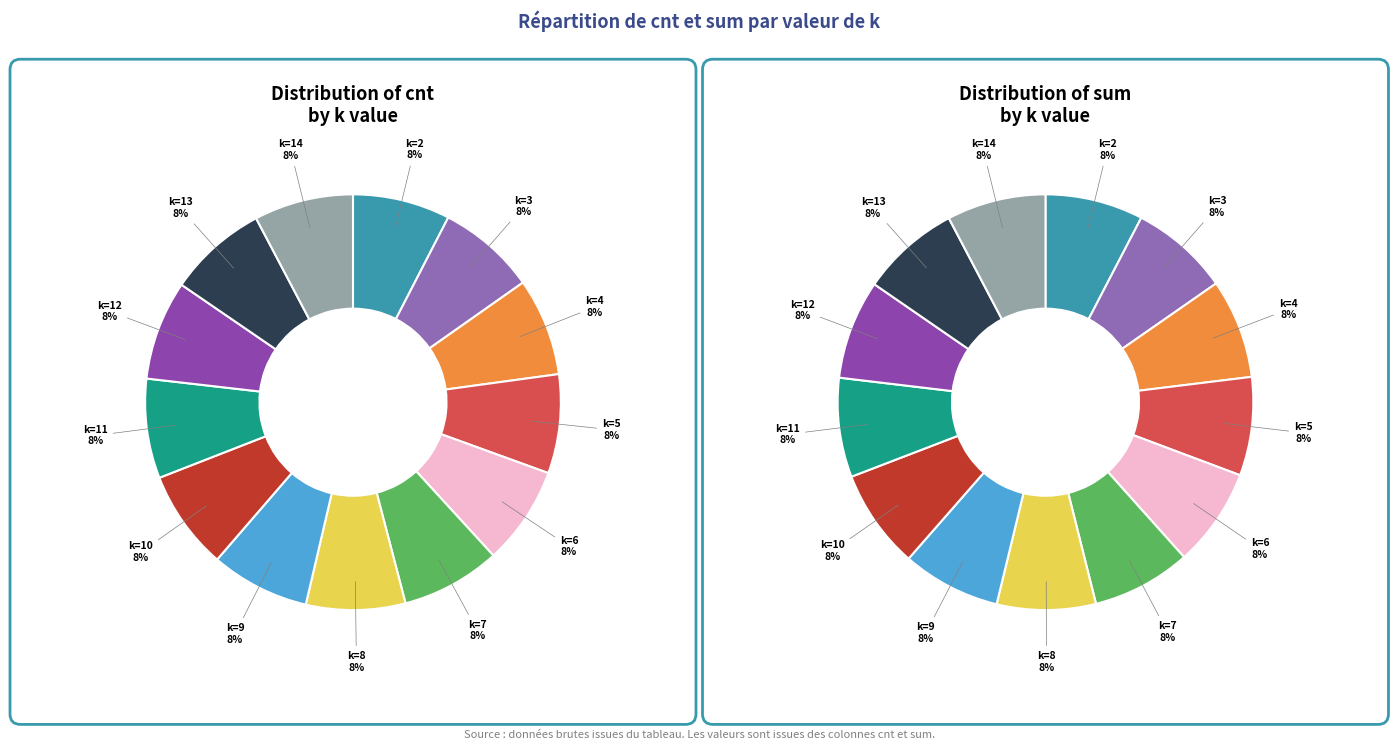

Count the number of slices in the pie.

13